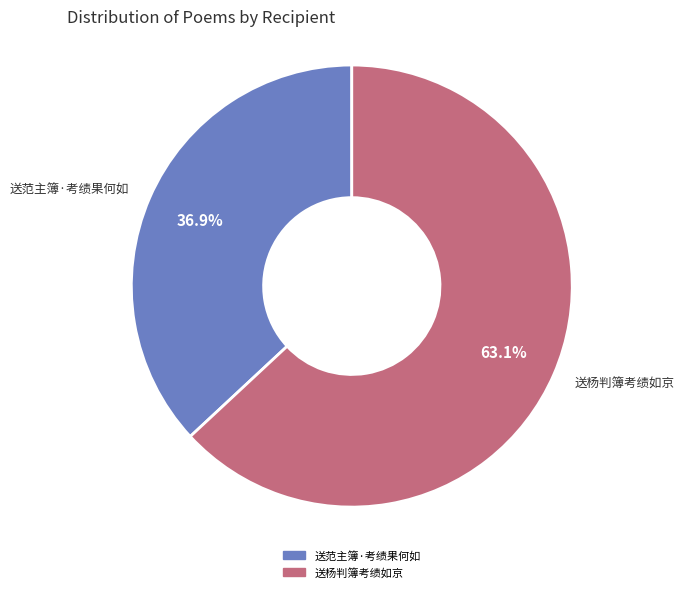

To the nearest percent, what is the combined percentage of 送范主簿·考绩果何如 and 送杨判簿考绩如京?

100%